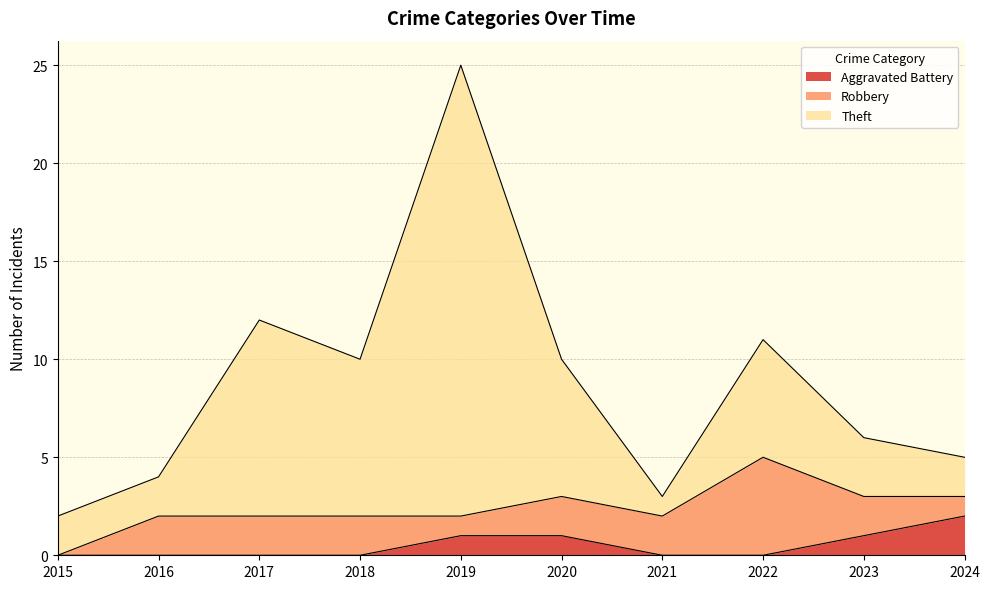

The value of Aggravated Battery at 2023 is 1. True or false?

True